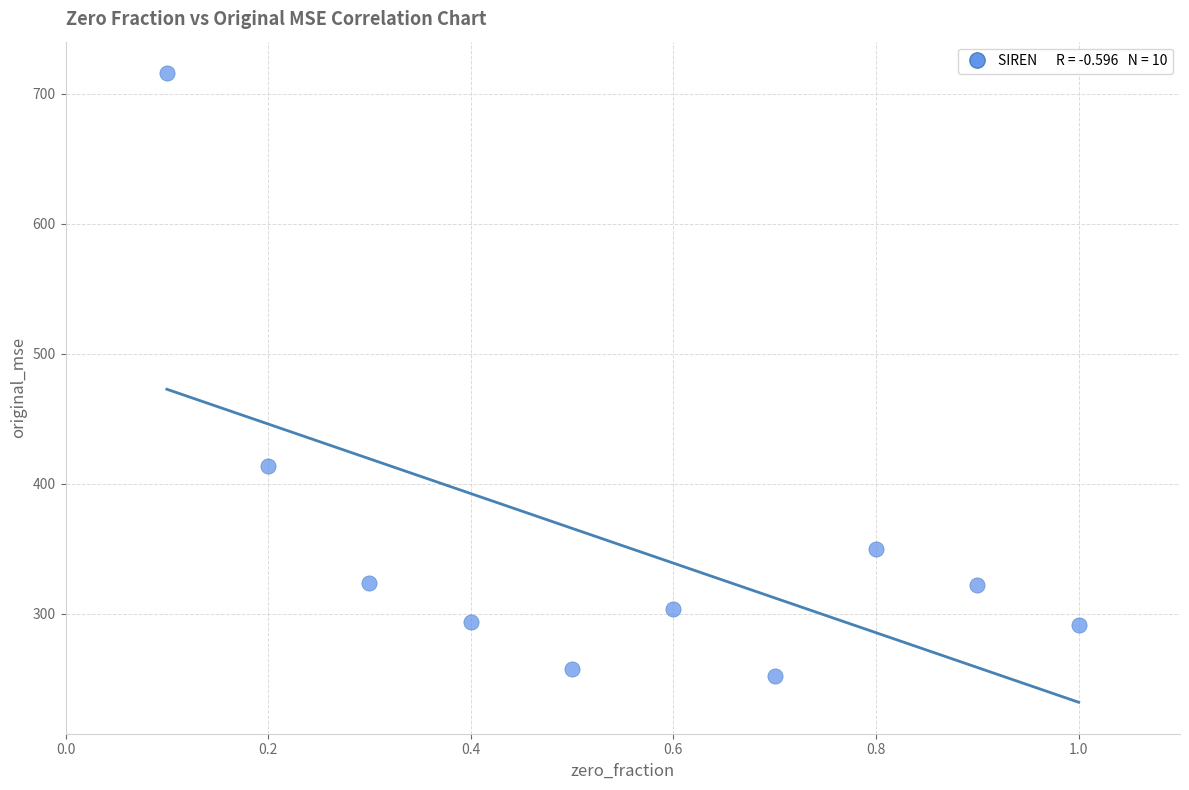

What is the range of X values (max minus min)?

0.9